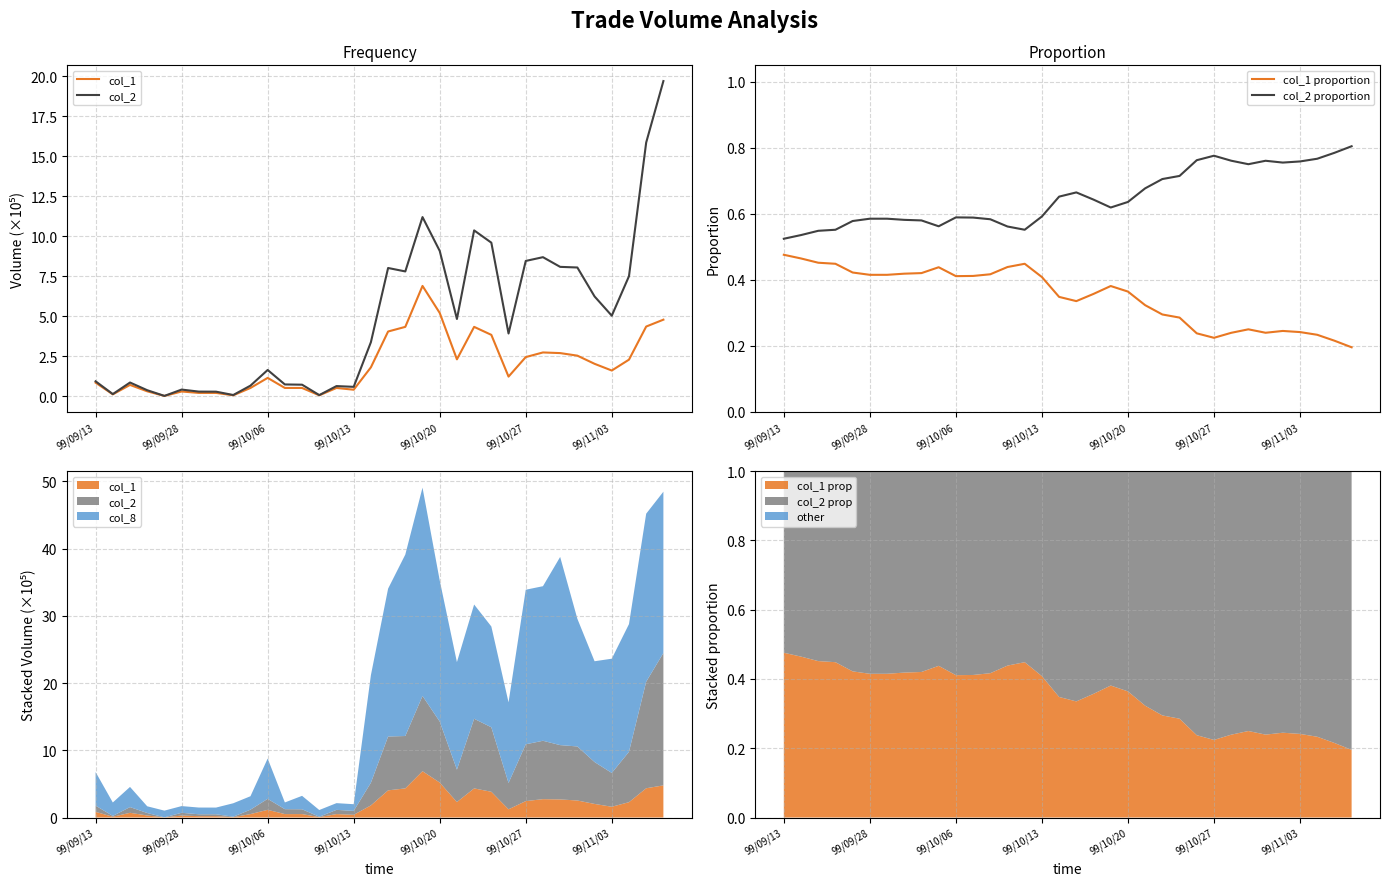

True or false: col_1 proportion and col_2 proportion intersect in this chart.

False